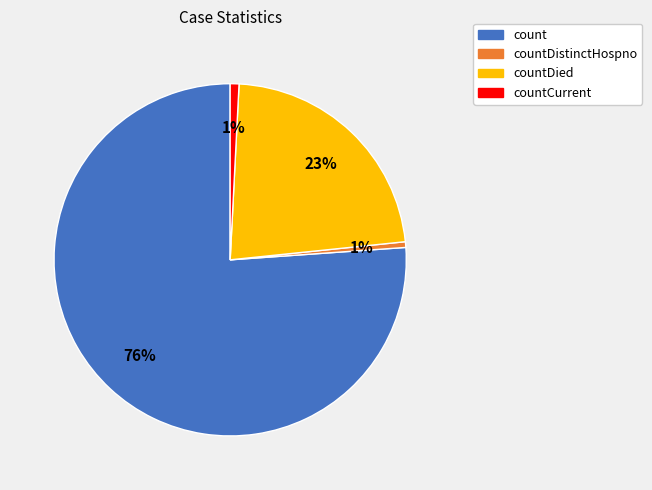

What is the largest slice in the pie chart?

count